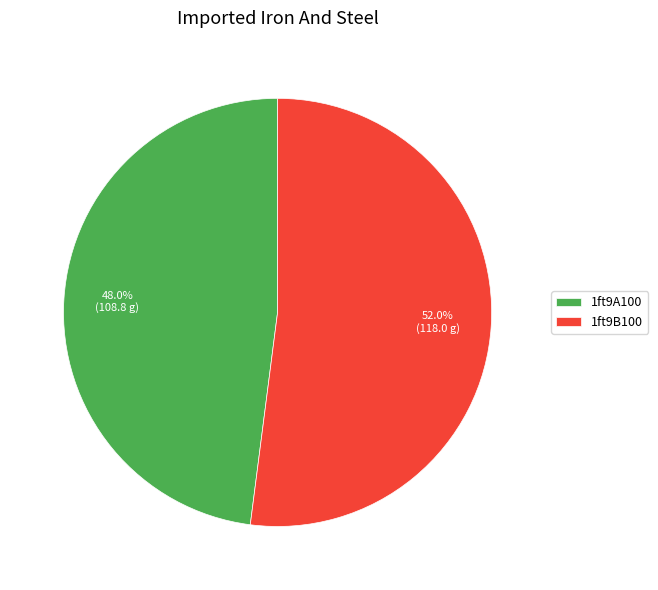

To the nearest percent, what is the difference between the largest and smallest slice percentages?

4%